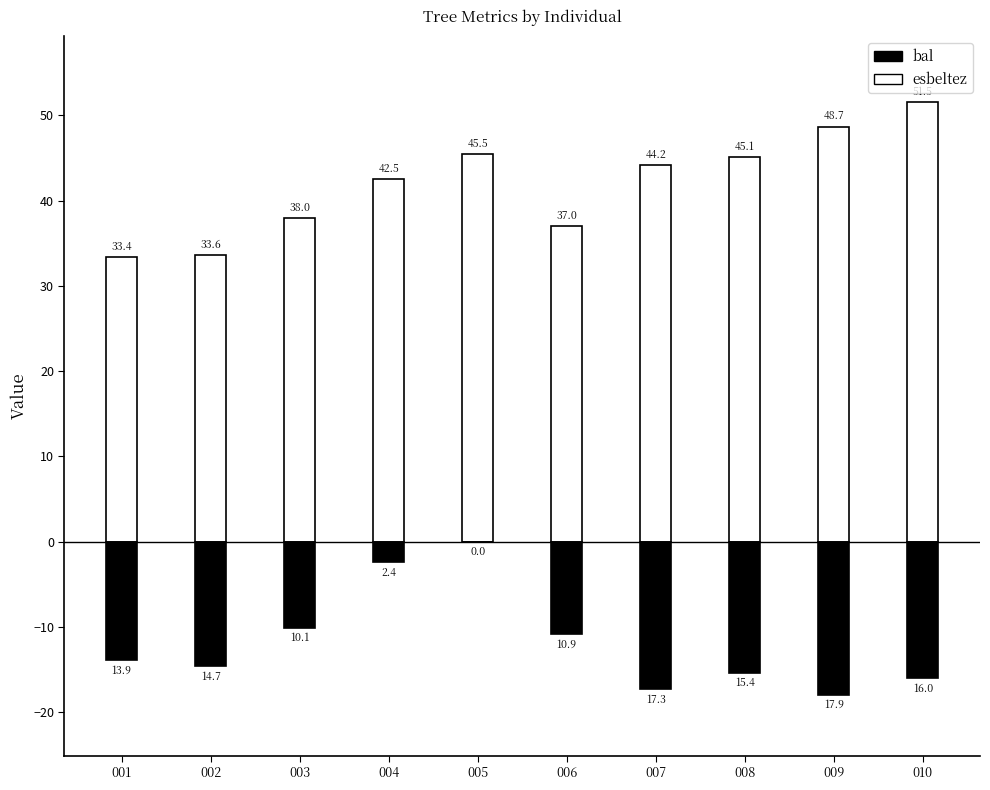

What is the difference between the maximum and minimum values in the bal series?

17.9